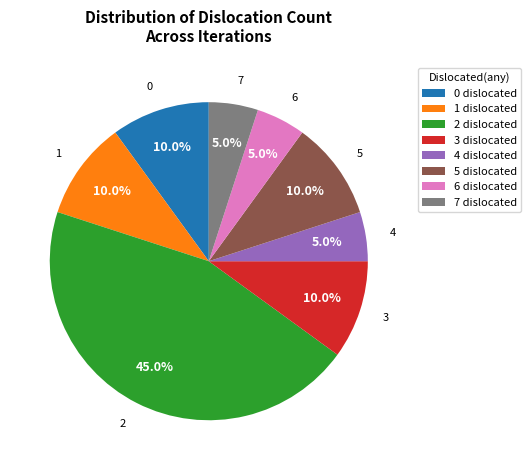

What percentage is NOT represented by 1 dislocated?

90.0%